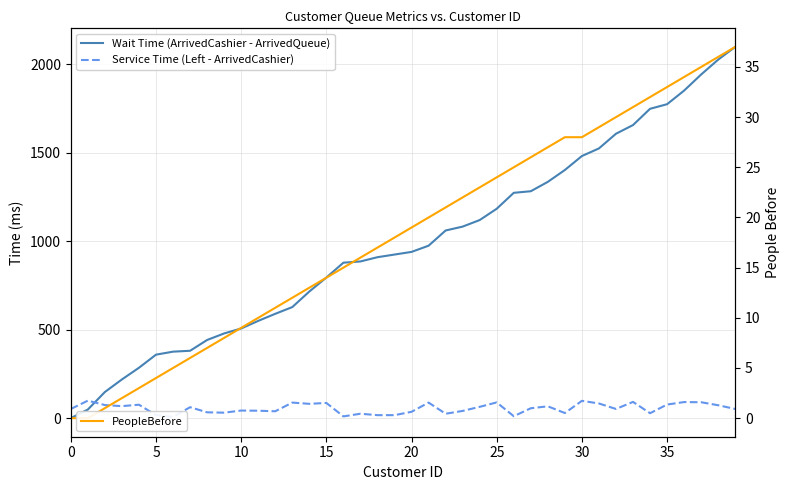

Reading right to left, extract all data points from this chart.

Wait Time (ArrivedCashier - ArrivedQueue): 2099	2027	1943	1852	1775	1749	1657	1608	1525	1482	1403	1336	1283	1274	1184	1120	1083	1061	975	940	925	910	886	879	795	716	628	590	550	507	479	442	381	376	359	285	219	148	49	0
Service Time (Left - ArrivedCashier): 52	73	90	91	77	28	92	52	83	98	29	67	56	11	89	64	41	25	88	36	17	17	25	10	86	81	88	39	42	43	31	33	62	7	17	76	68	74	99	52
PeopleBefore: 37	36	35	34	33	32	31	30	29	28	28	27	26	25	24	23	22	21	20	19	18	17	16	15	14	13	12	11	10	9	8	7	6	5	4	3	2	1	0	0